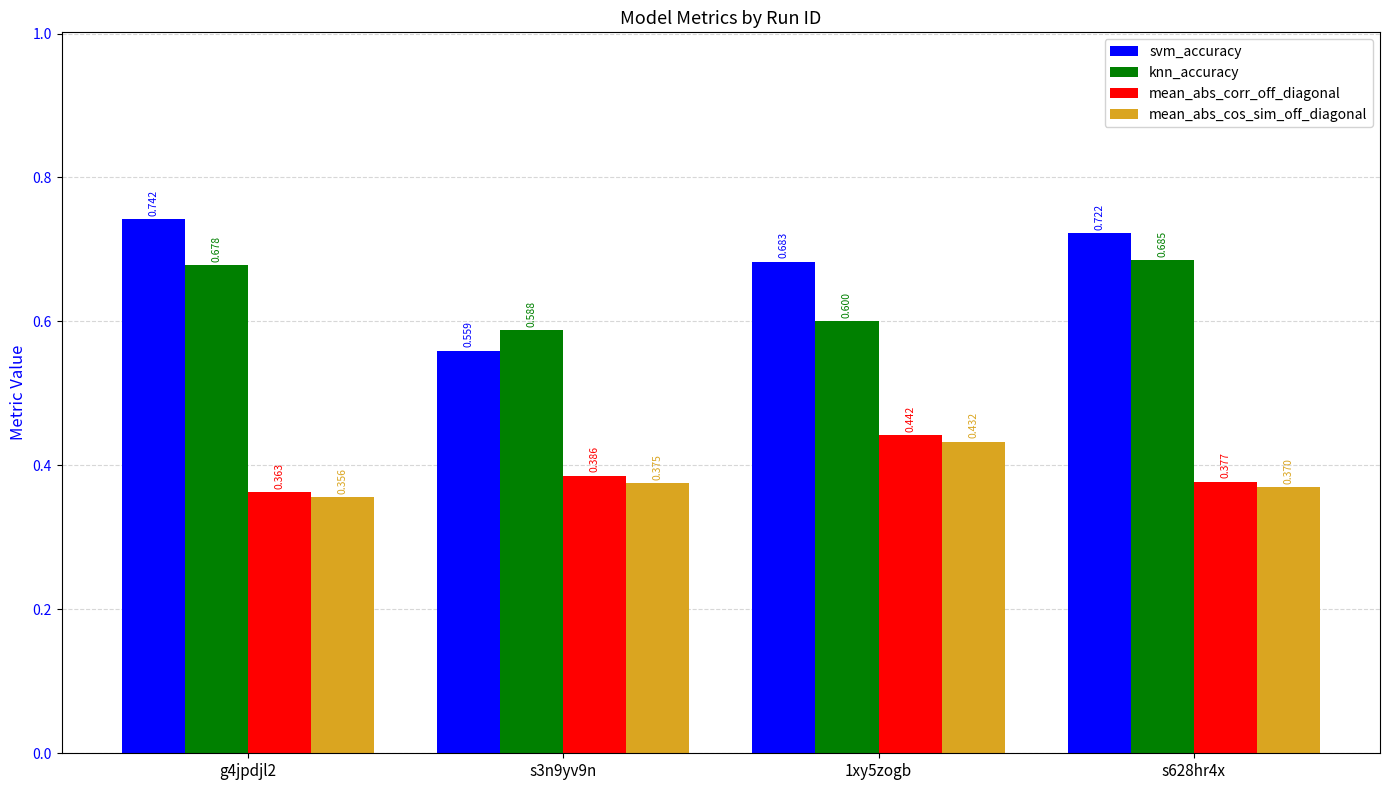

Which series has the widest spread of values?

svm_accuracy